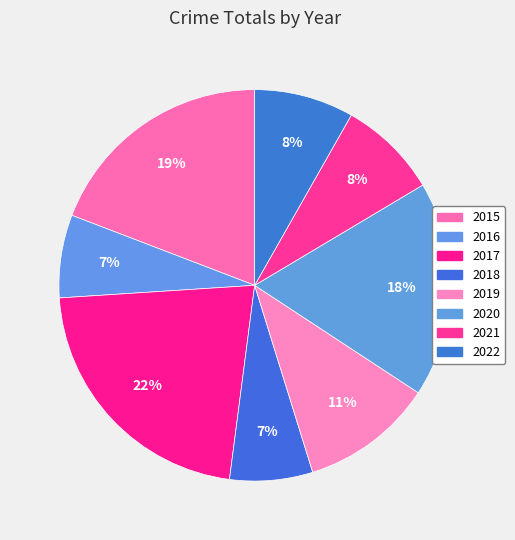

Is the sum of 2015 and 2016 greater than half?

No